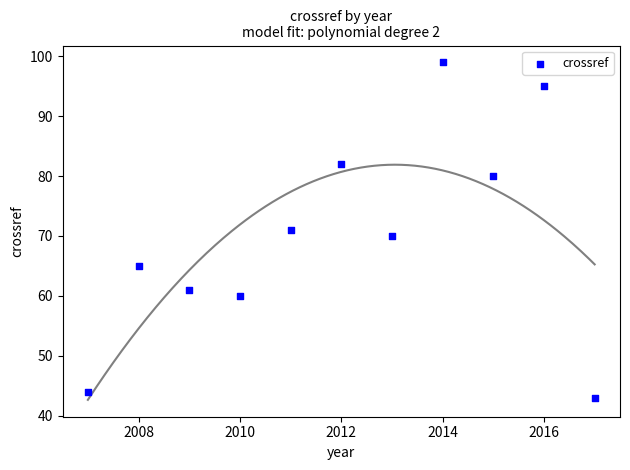

What is the range of X values (max minus min)?

10